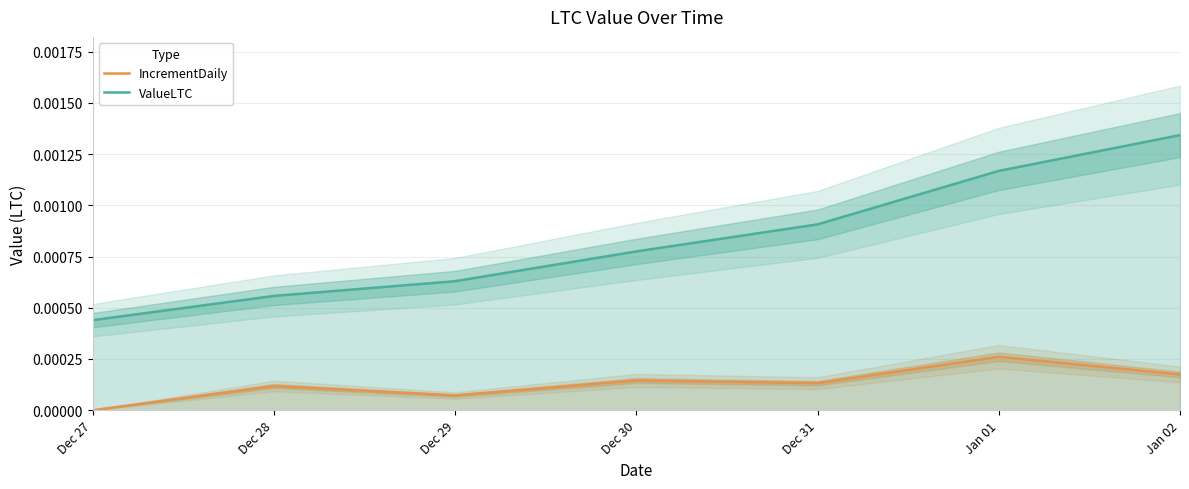

Is the value of IncrementDaily at Jan 01 greater than the value of ValueLTC at Jan 02?

No